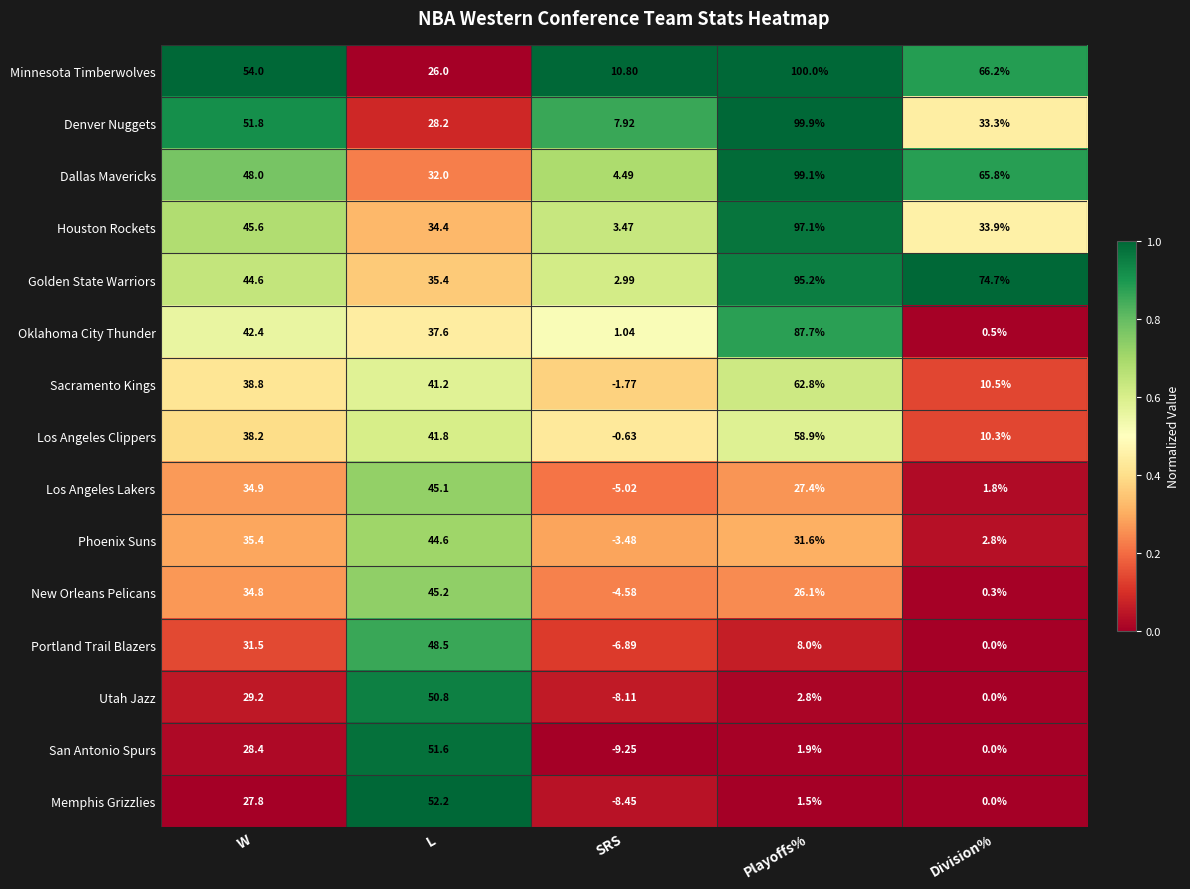

At which category is the sum across all series the highest?

Playoffs%